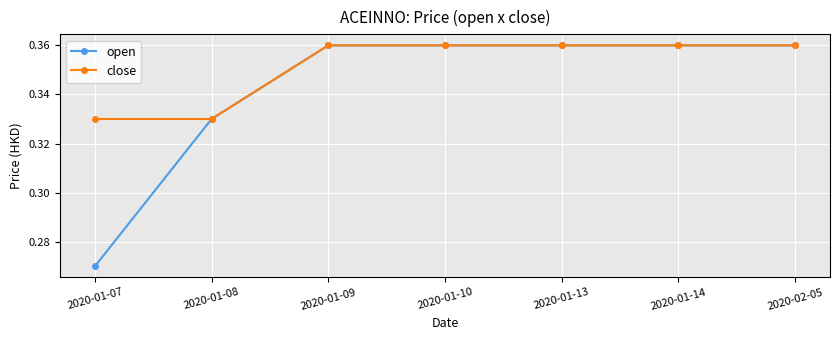

Is it true that open equals 0.1 at 2020-01-13?

False